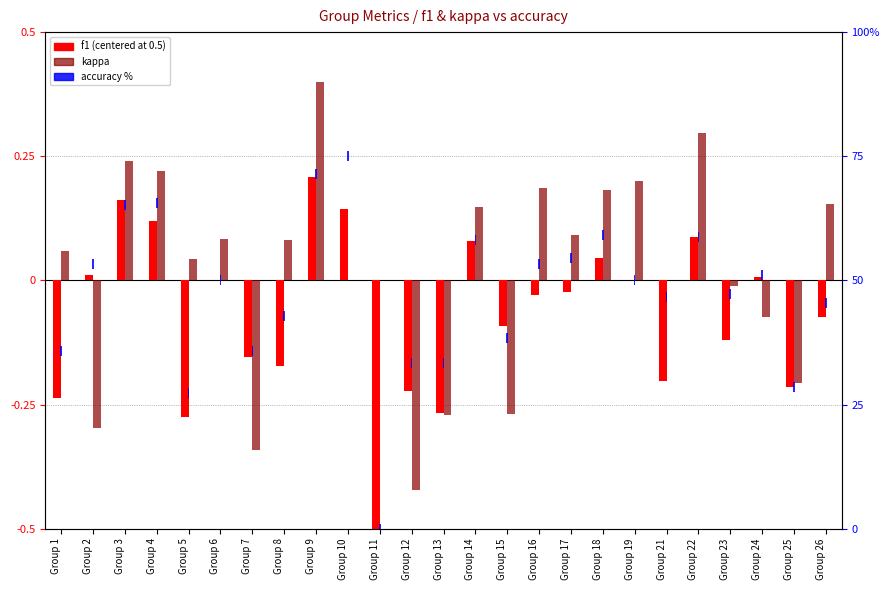

Rank the series at Group 12 from highest to lowest value.

accuracy (percentile), f1 (centered), kappa